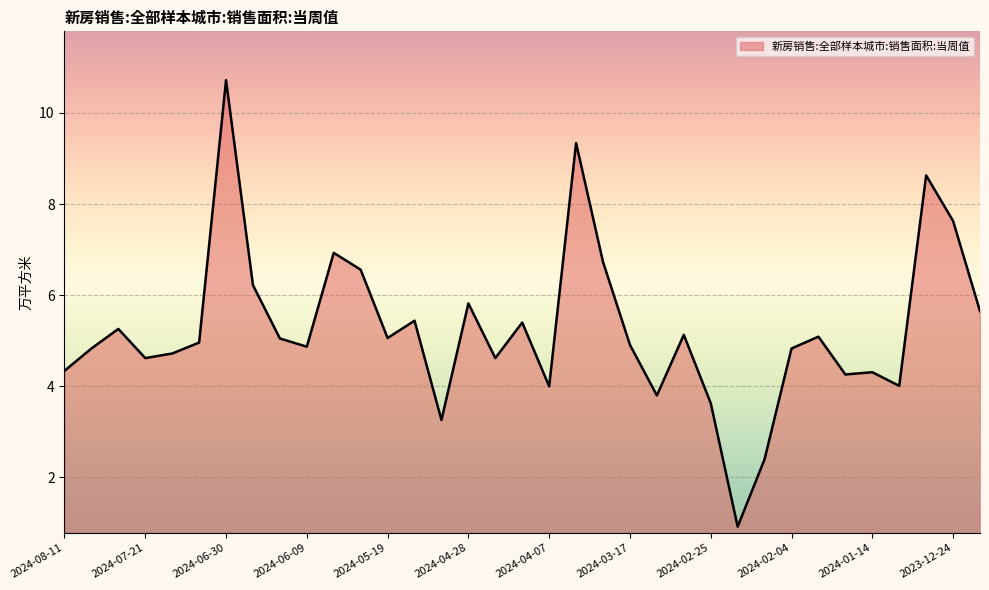

What is the difference between the maximum and minimum values?

9.8